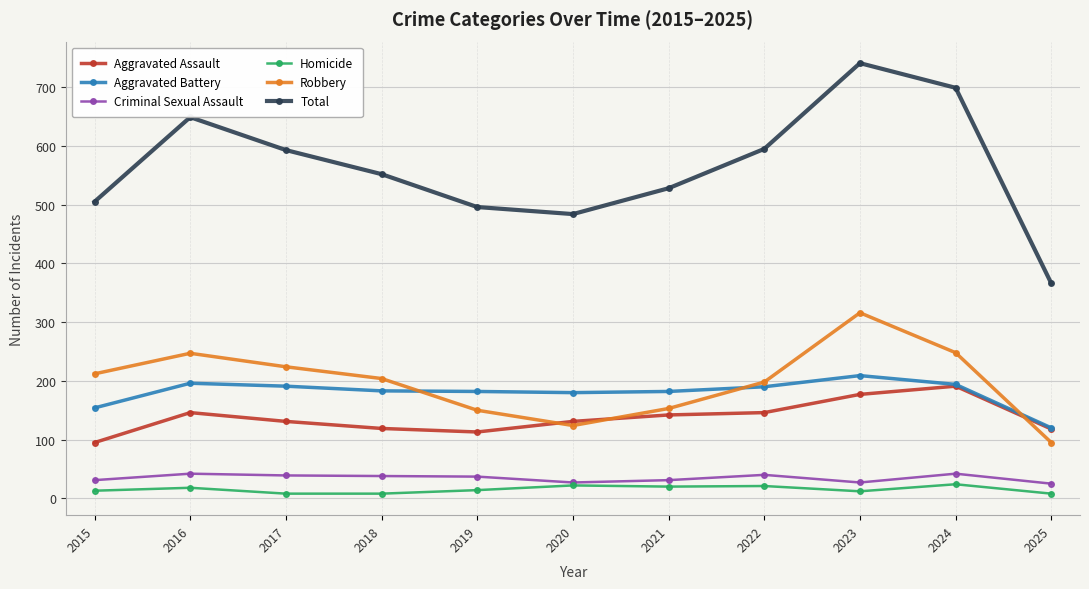

Is this an area chart (filled region under the line)?

No